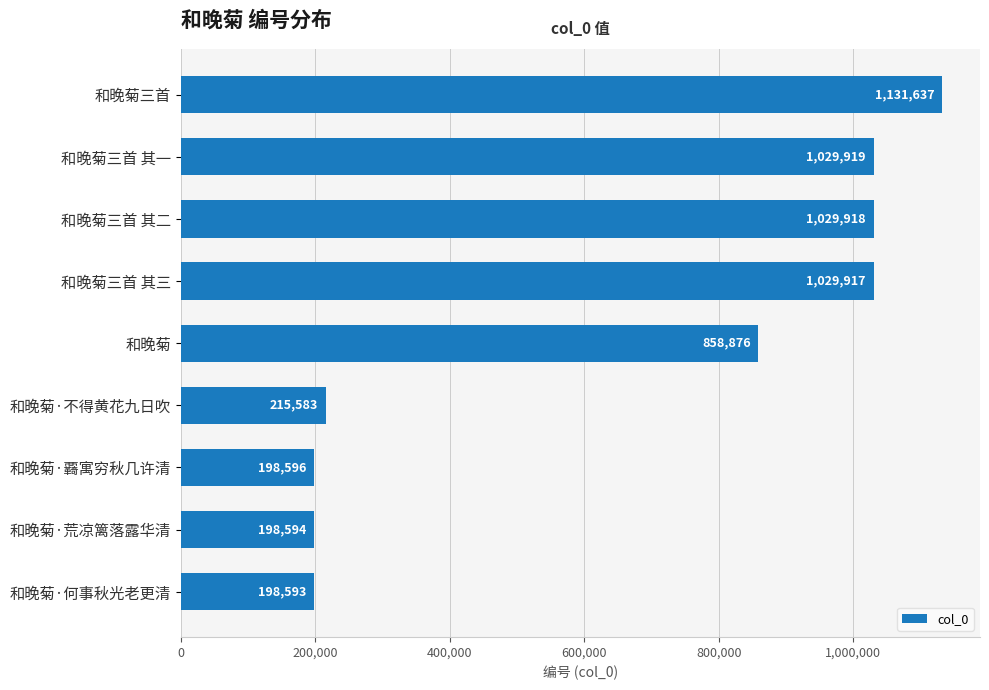

Rank the categories by value from highest to lowest.

和晚菊三首, 和晚菊三首 其一, 和晚菊三首 其二, 和晚菊三首 其三, 和晚菊, 和晚菊·不得黄花九日吹, 和晚菊·覉寓穷秋几许清, 和晚菊·荒凉篱落露华清, 和晚菊·何事秋光老更清